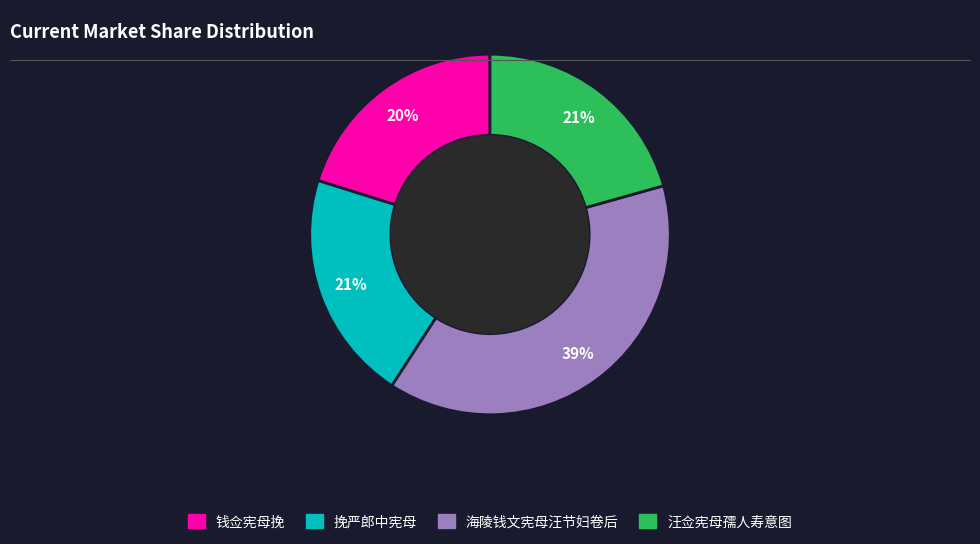

Is there any slice that represents more than half of the pie?

No